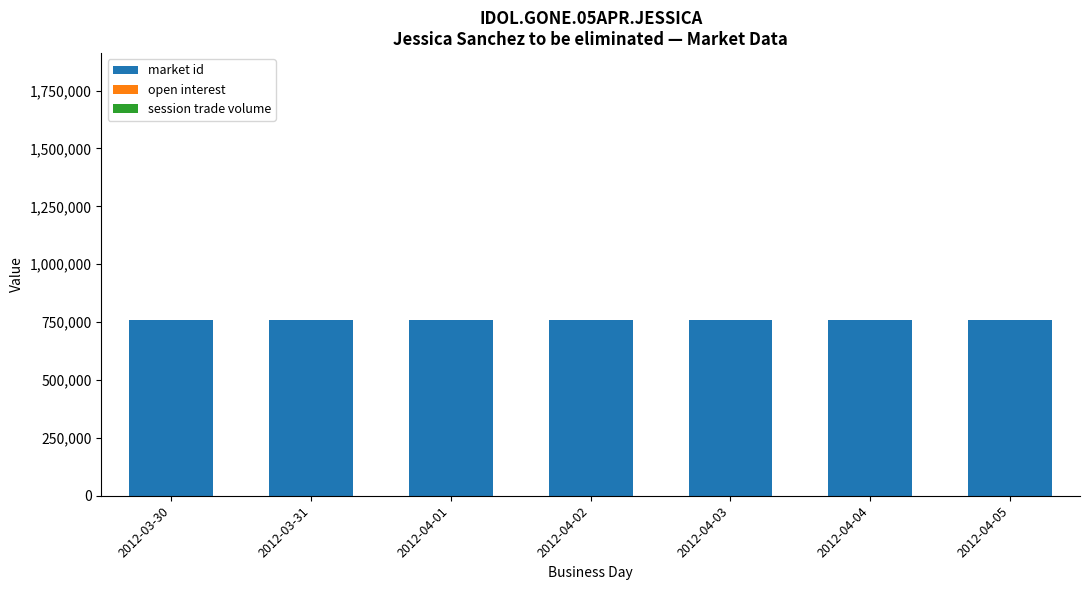

What are all the series names shown in the legend?

market id, open interest, session trade volume